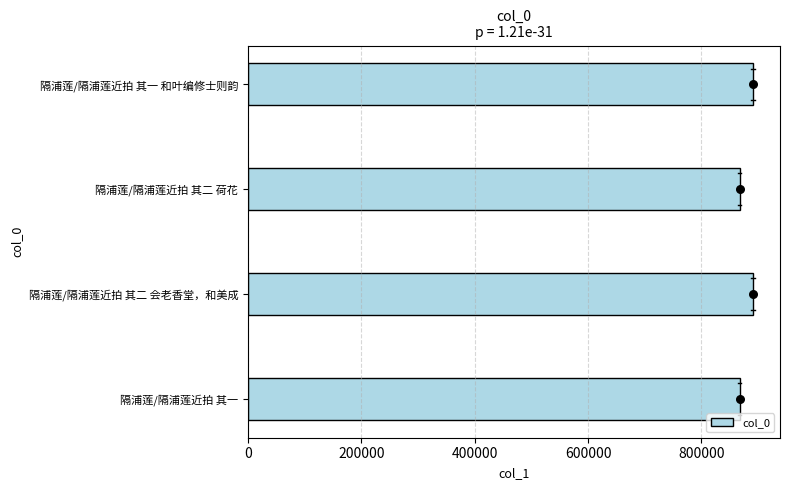

What is the maximum value for col_0?

890902